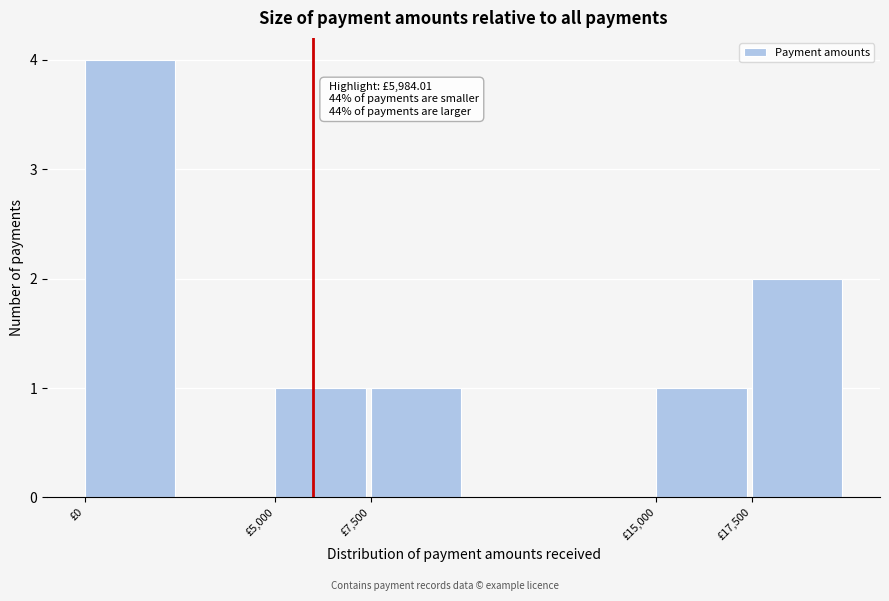

Over which range of the x-axis is the bar tallest?

0 to 2500